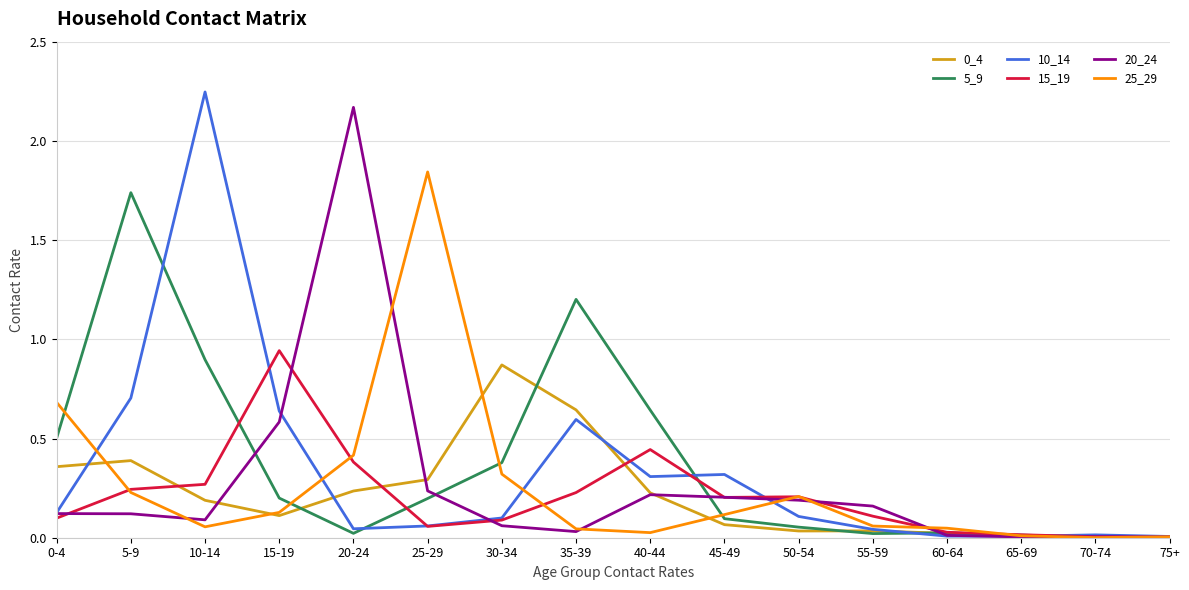

Where is the first local maximum for 0_4?

5-9